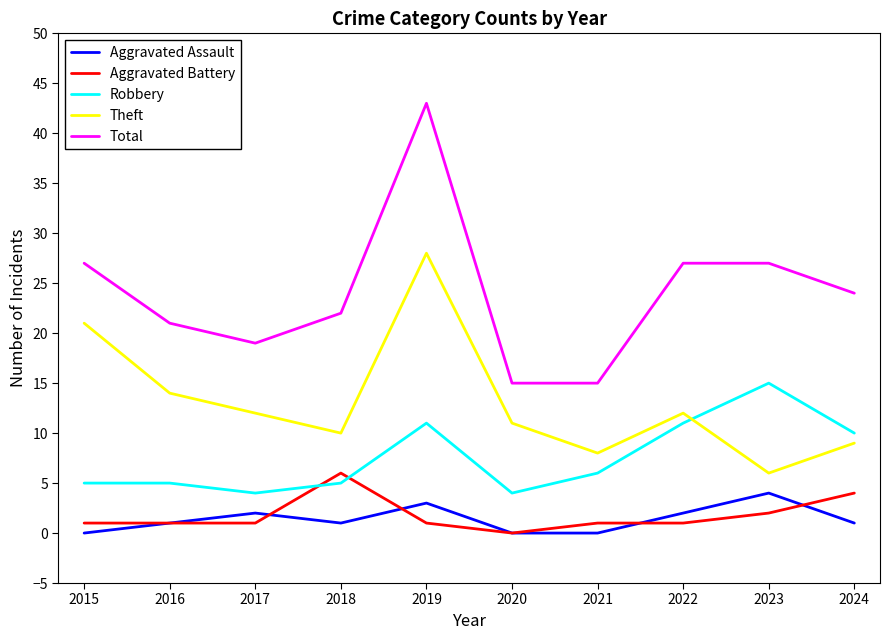

What is the sum of all Total values?

240